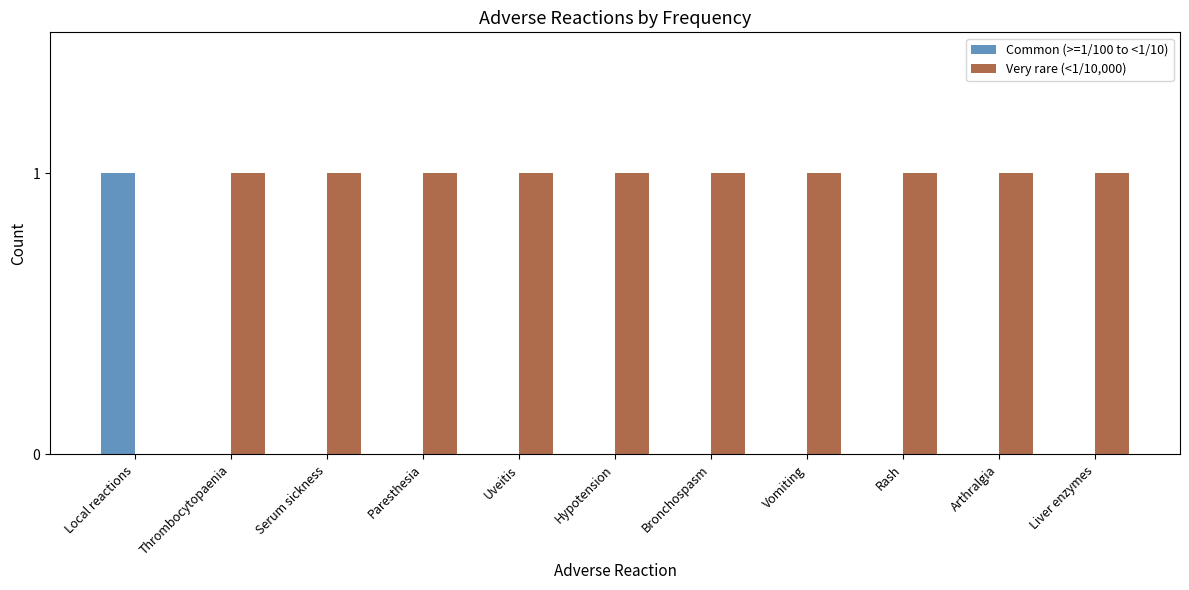

Reading right to left, extract all data points from this chart.

Common (>=1/100 to <1/10): 0	0	0	0	0	0	0	0	0	0	1
Very rare (<1/10,000): 1	1	1	1	1	1	1	1	1	1	0